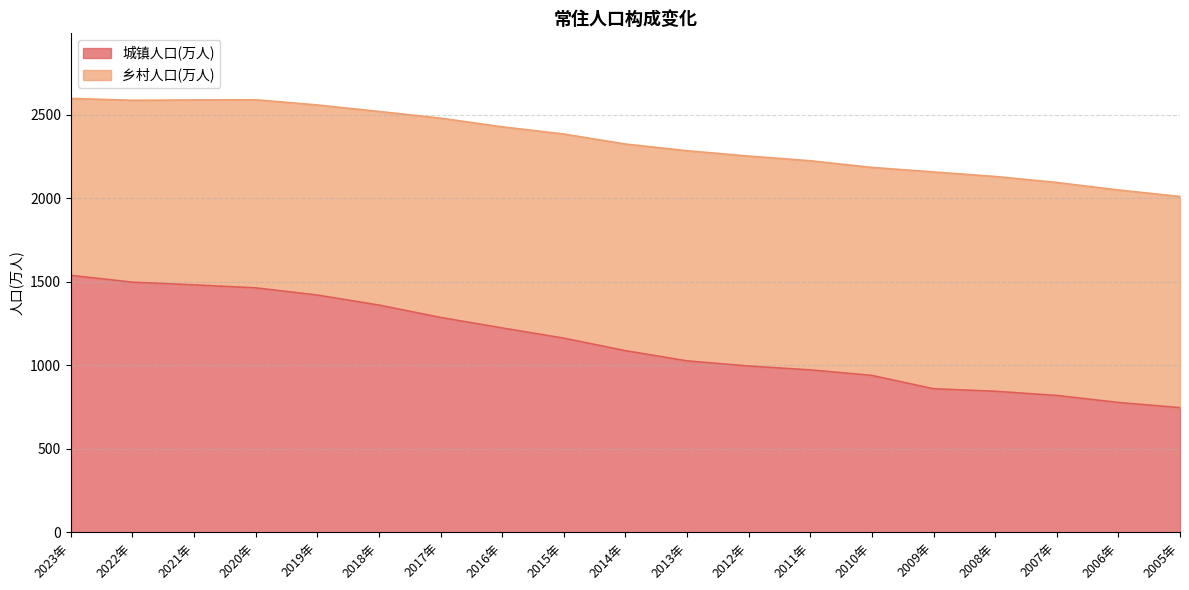

What is the smallest value displayed?

747